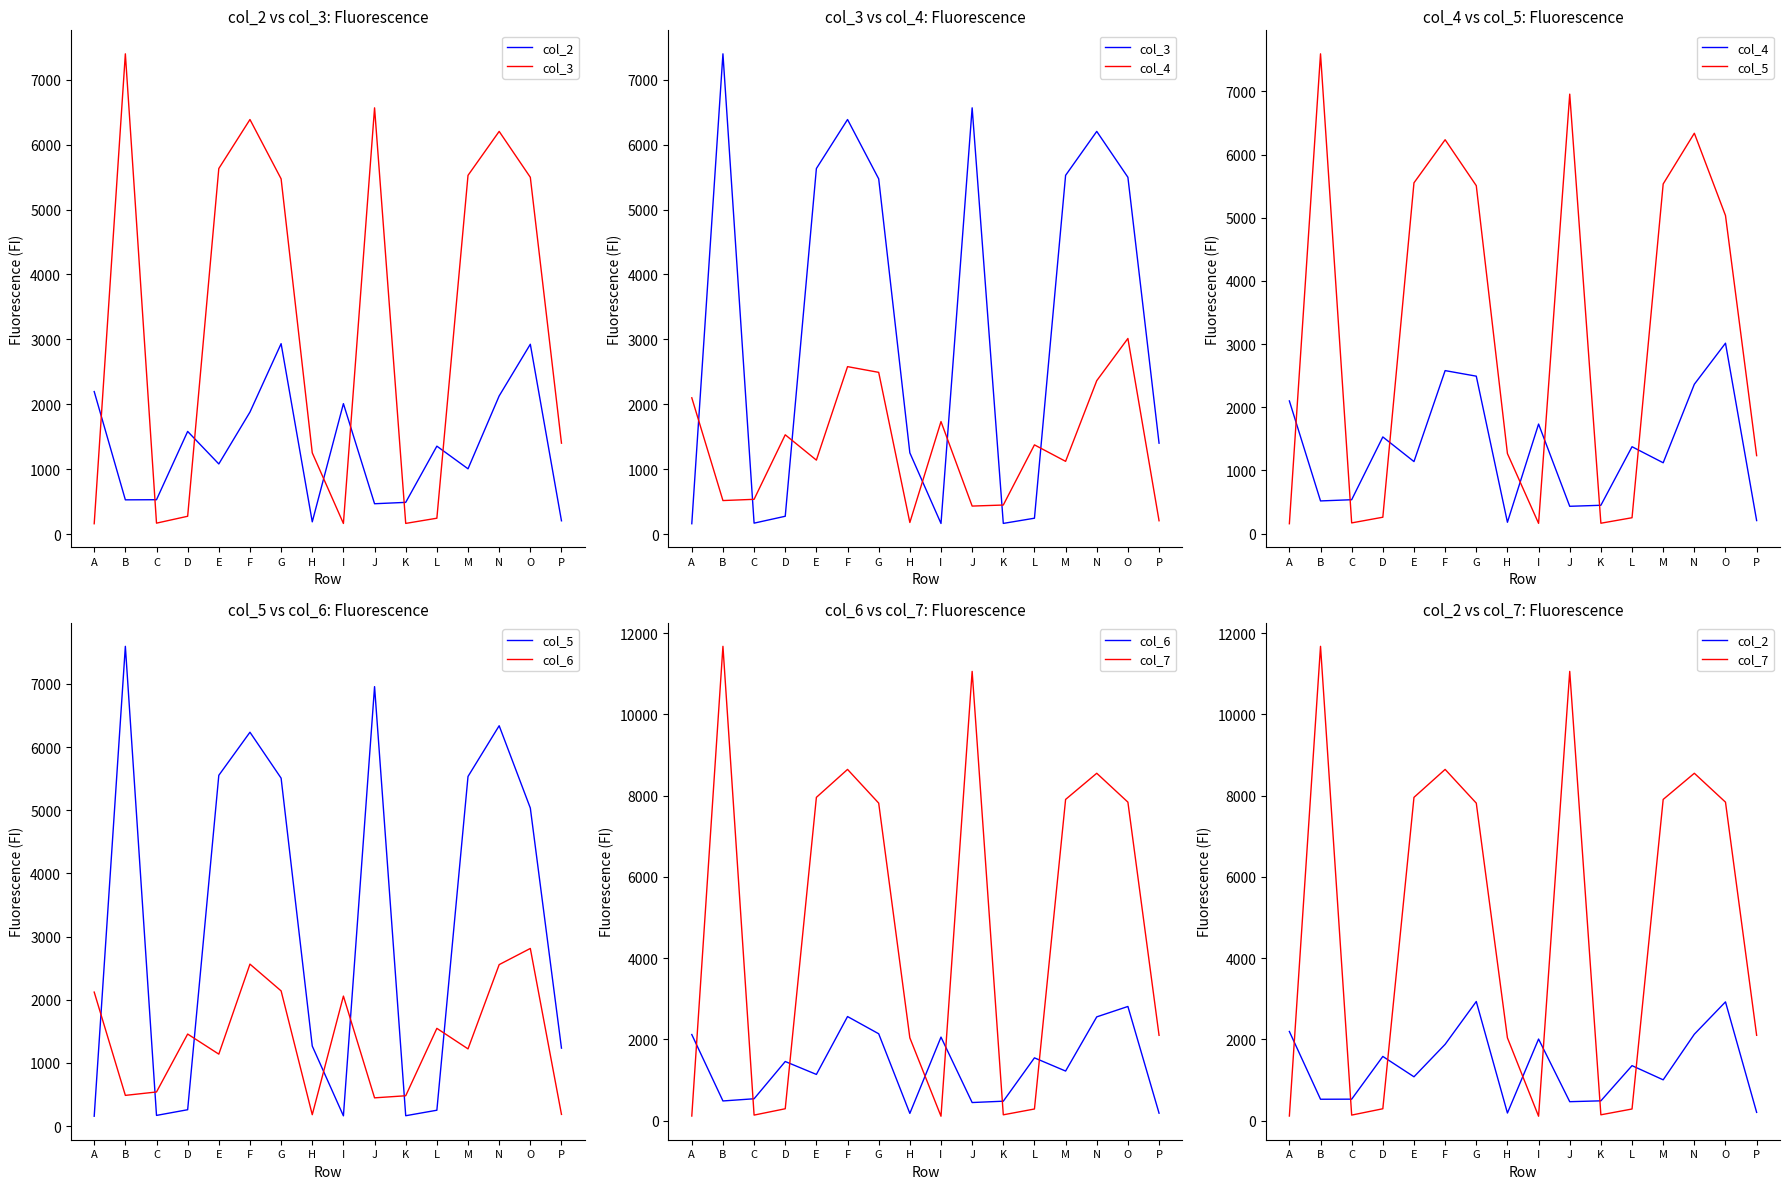

Is this an area chart (filled region under the line)?

No